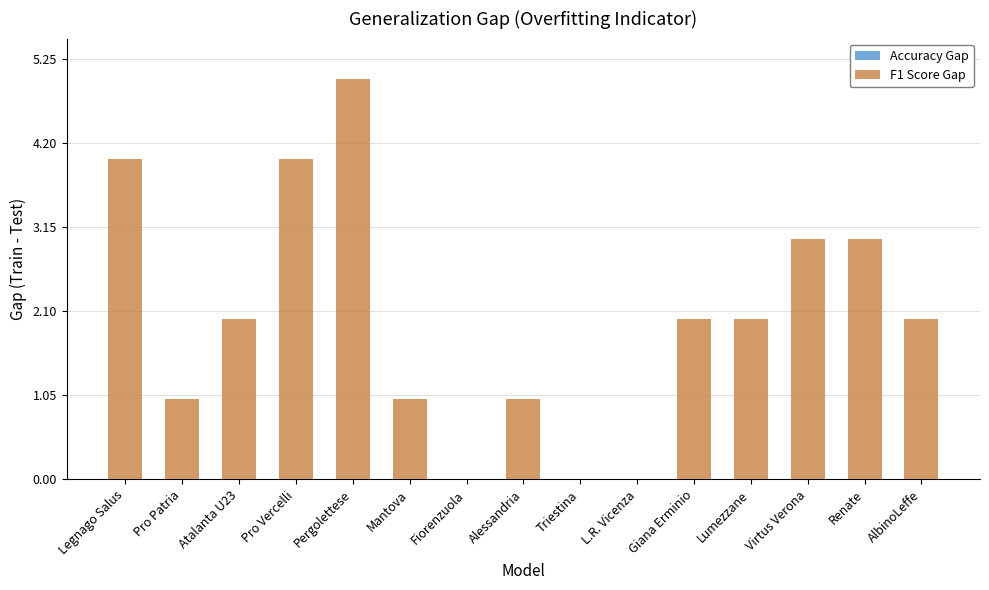

What is the sum of the values at Alessandria and Lumezzane?

3